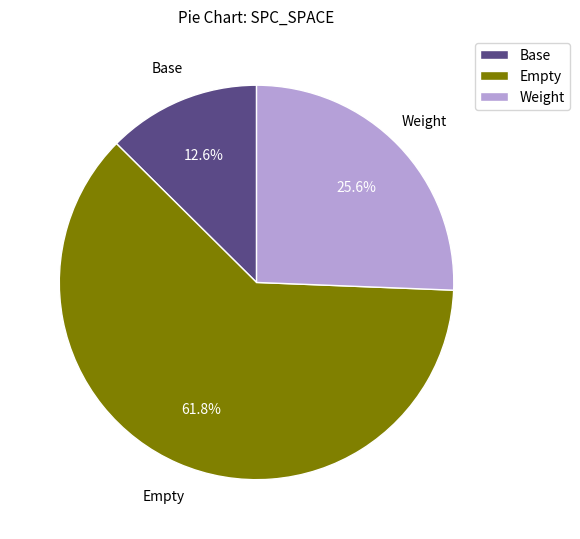

What is the largest slice in the pie chart?

Empty